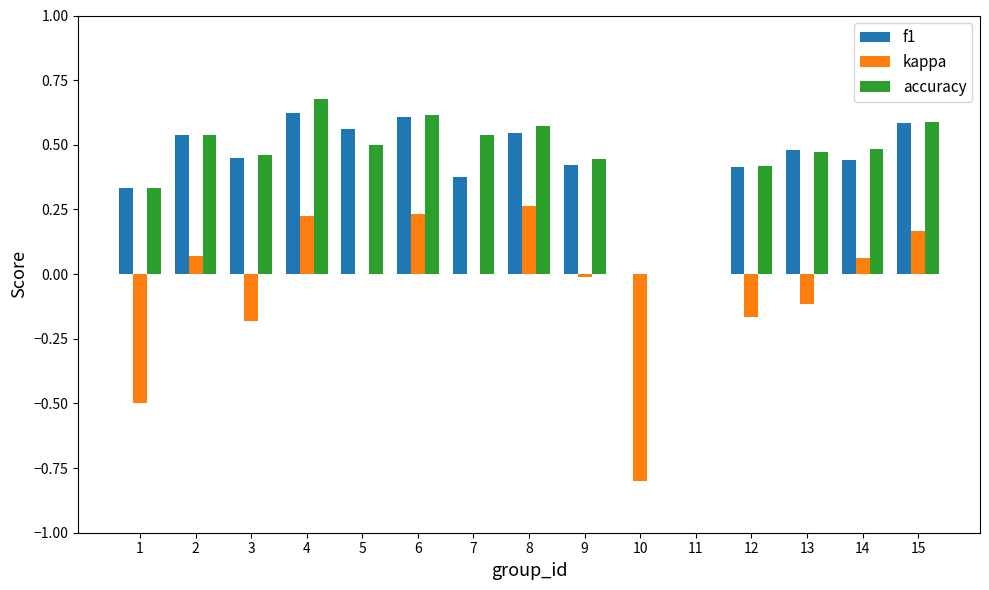

Which category has the highest value across all series?

4